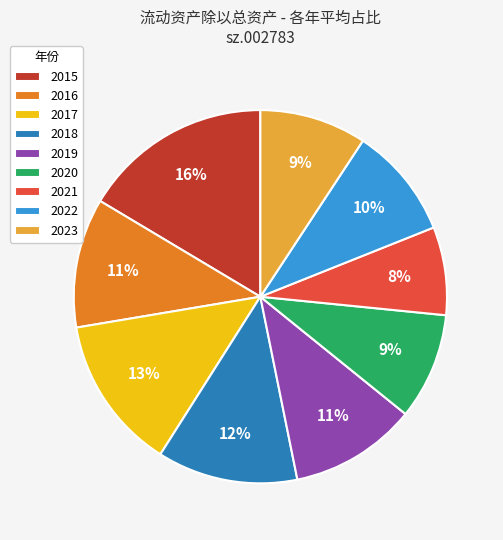

Is there a majority slice in this chart?

No